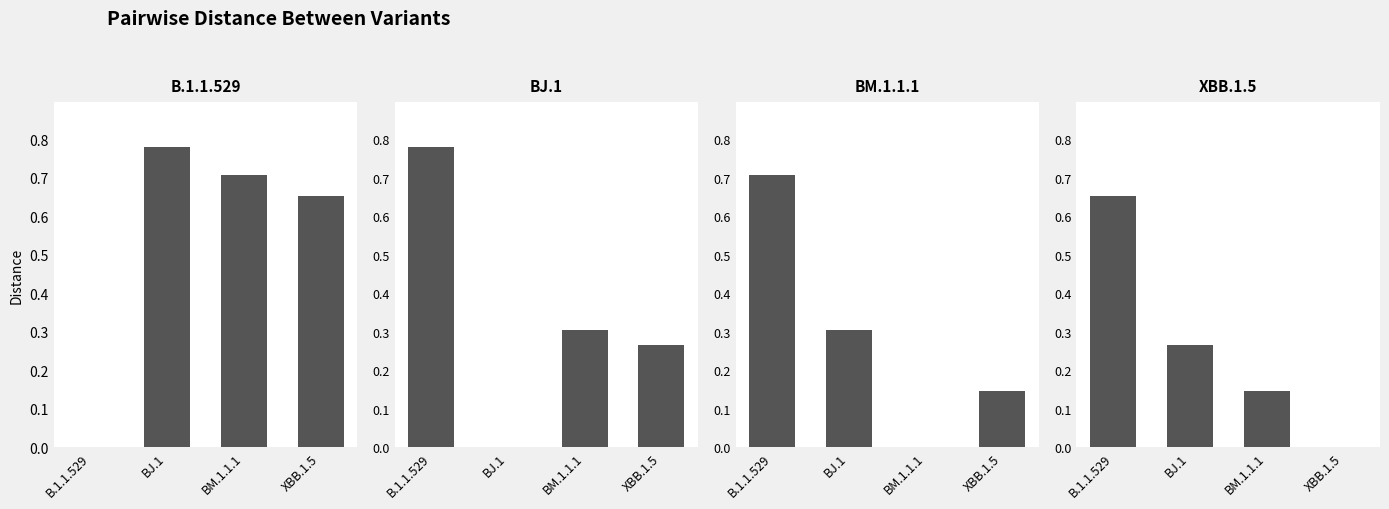

Is it true that BM.1.1.1 equals 0.1 at XBB.1.5?

True